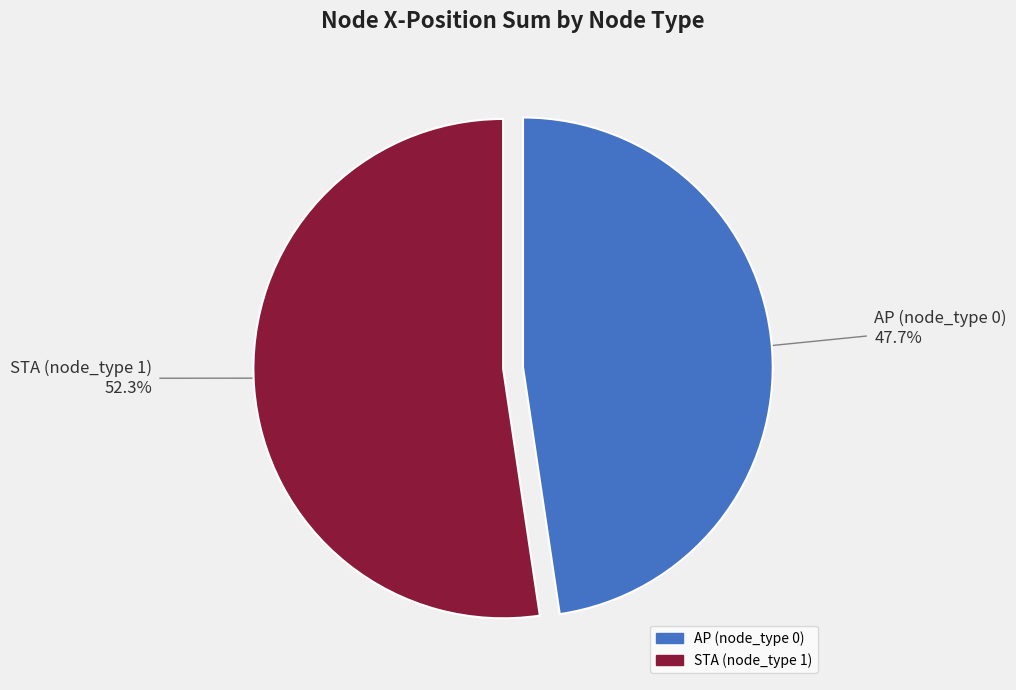

What is the smallest slice in the pie chart?

AP (node_type 0)